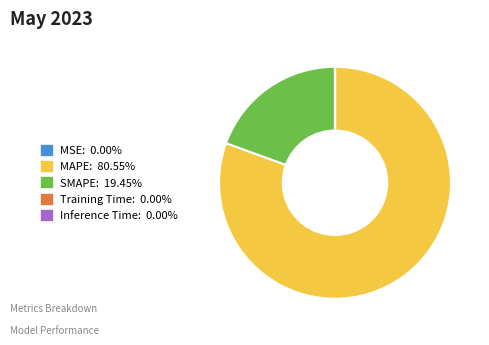

Does any single category account for the majority?

Yes